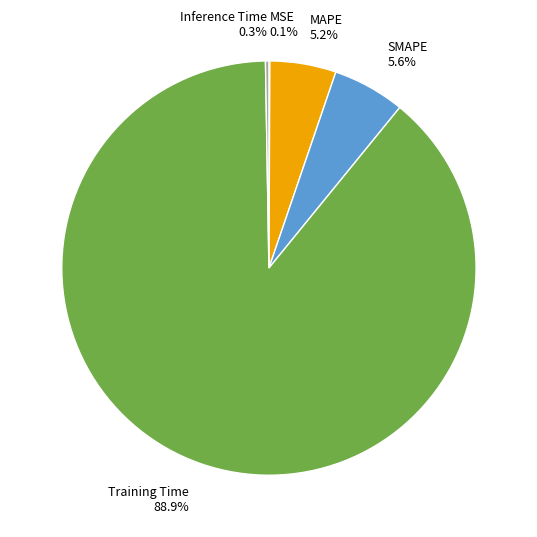

What percentage do SMAPE and MAPE together represent?

10.8%